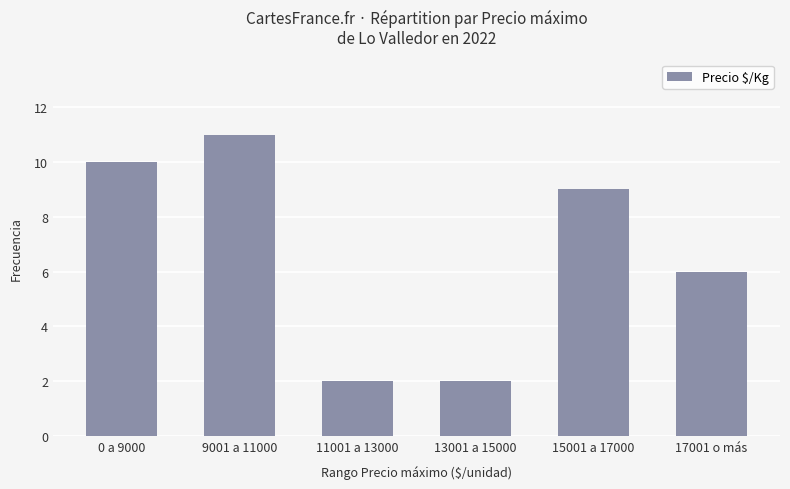

What value does the data have at 17001 o más?

6